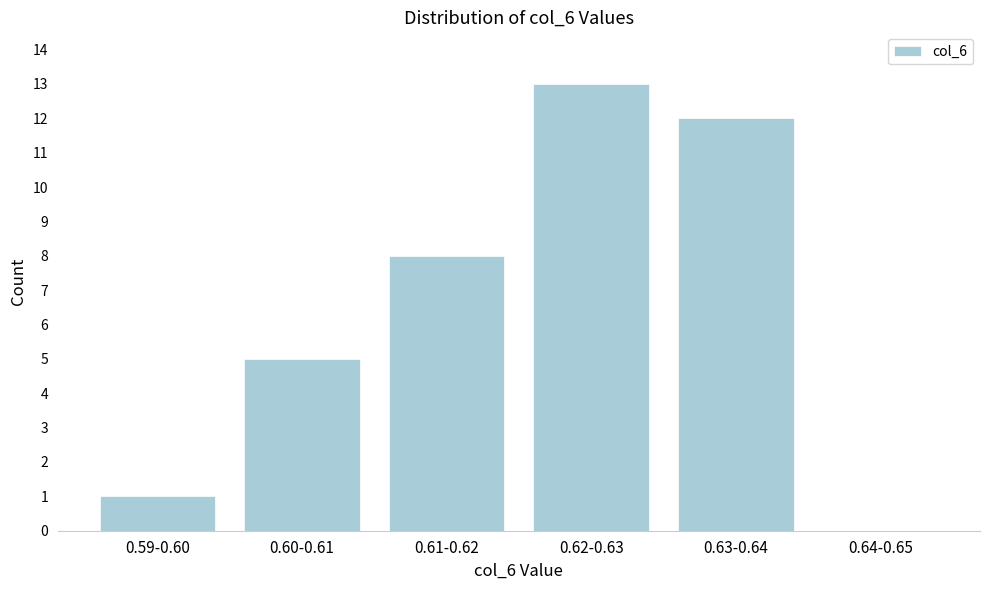

Reading right to left, what are all the values shown in this chart?

0.64-0.65=0	0.63-0.64=12	0.62-0.63=13	0.61-0.62=8	0.60-0.61=5	0.59-0.60=1